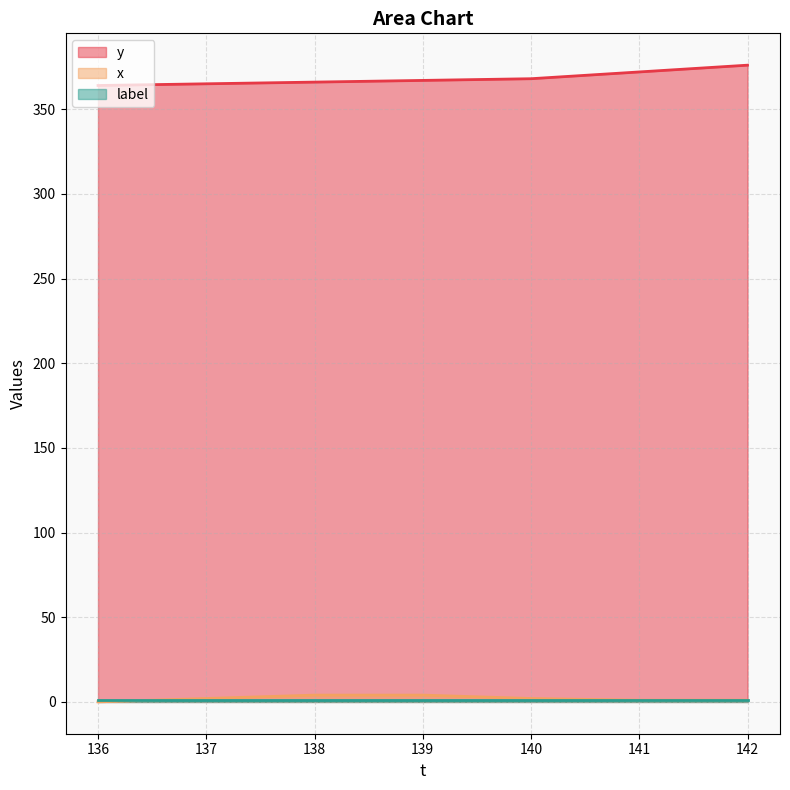

What is the value of the x point at the 4th from the left?

4